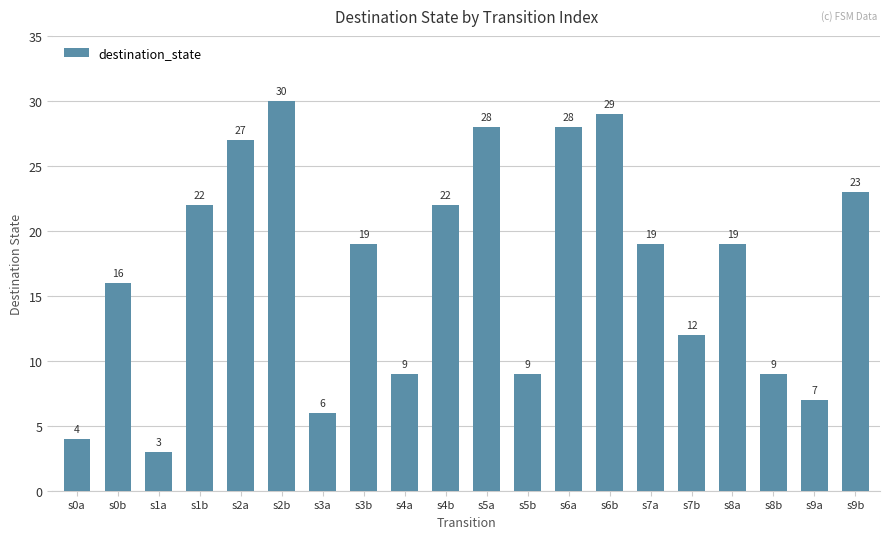

What position from the right is s8b?

3